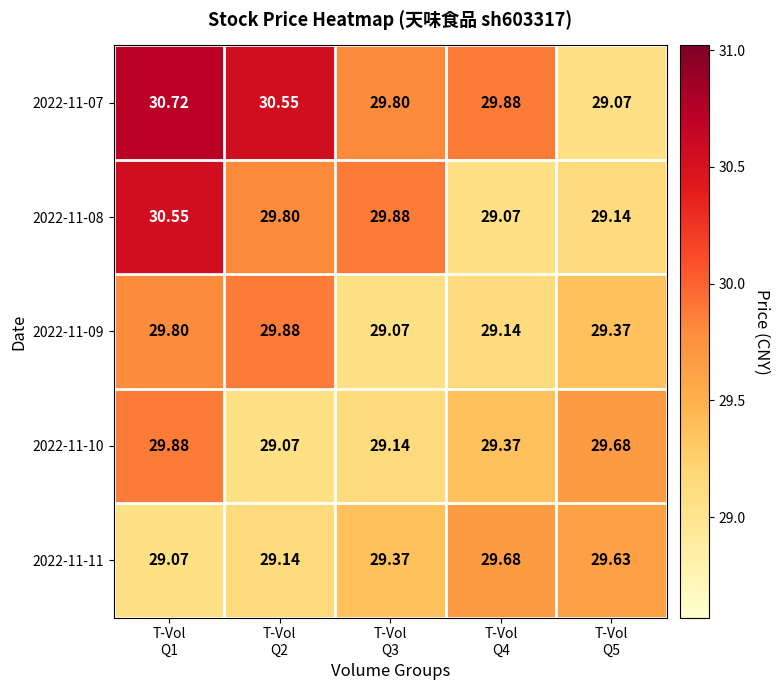

At how many categories does at least one series exceed 30?

2